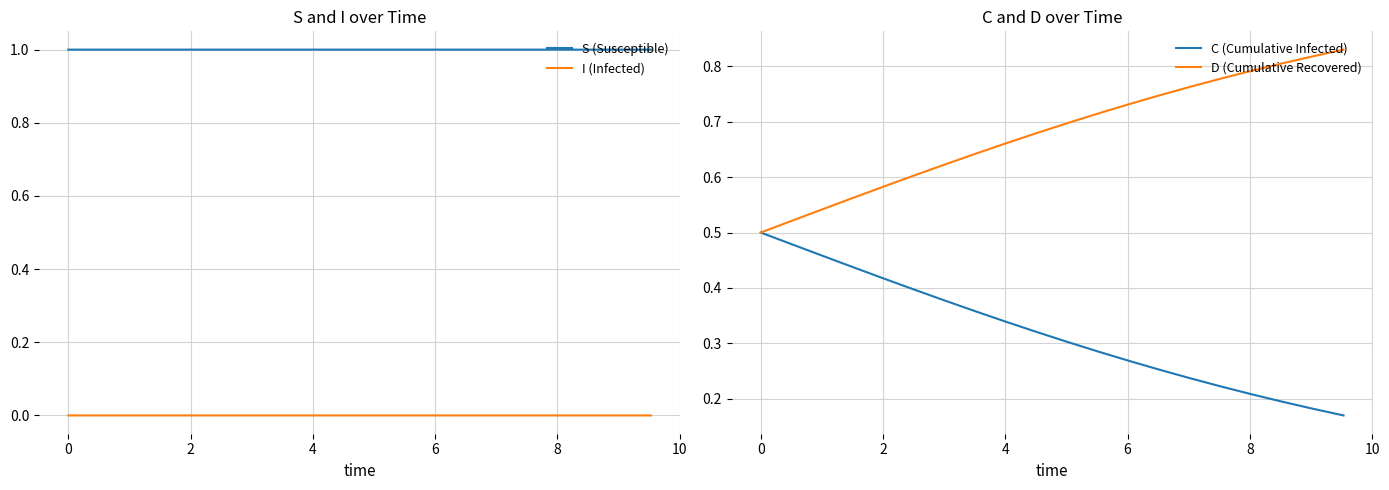

True or false: S (Susceptible) and I (Infected) cross at least once.

False